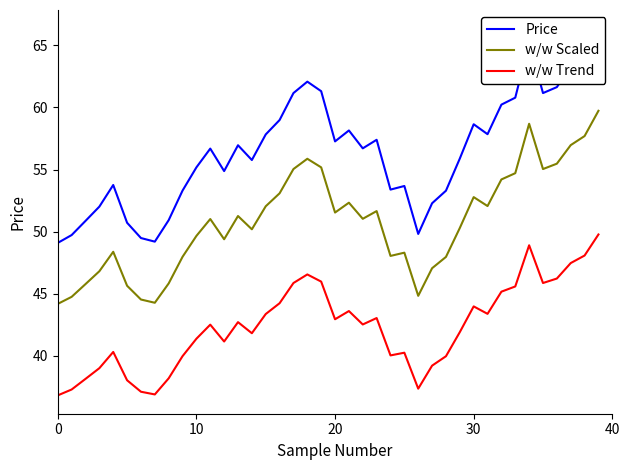

What is the sum of the Price values at 34 and 30?

123.9